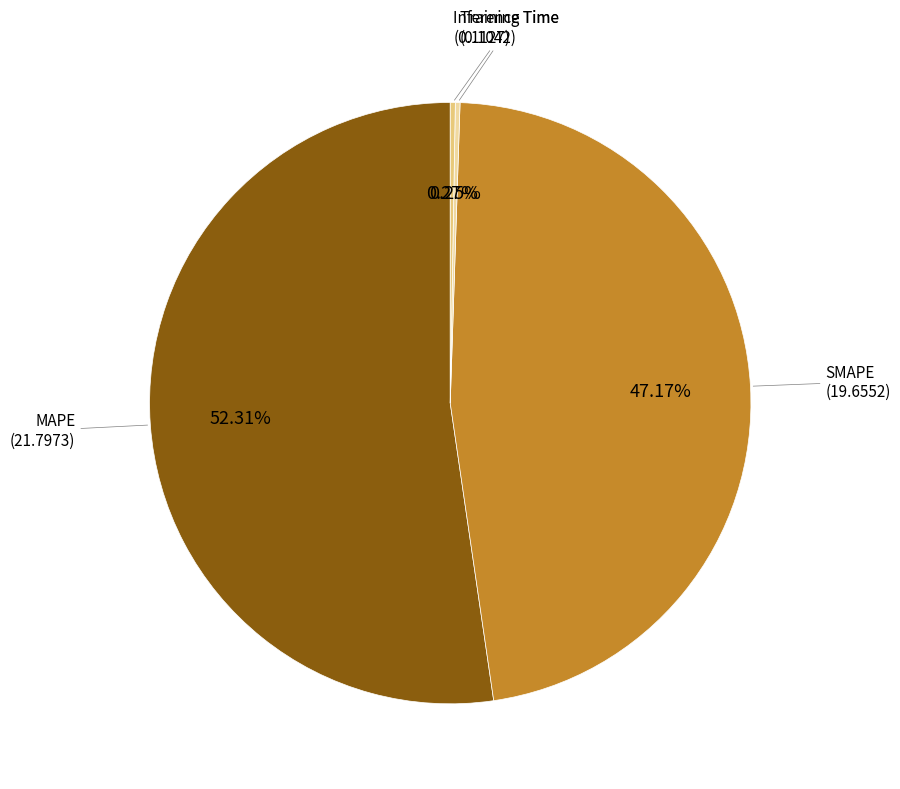

Does any single category account for the majority?

Yes